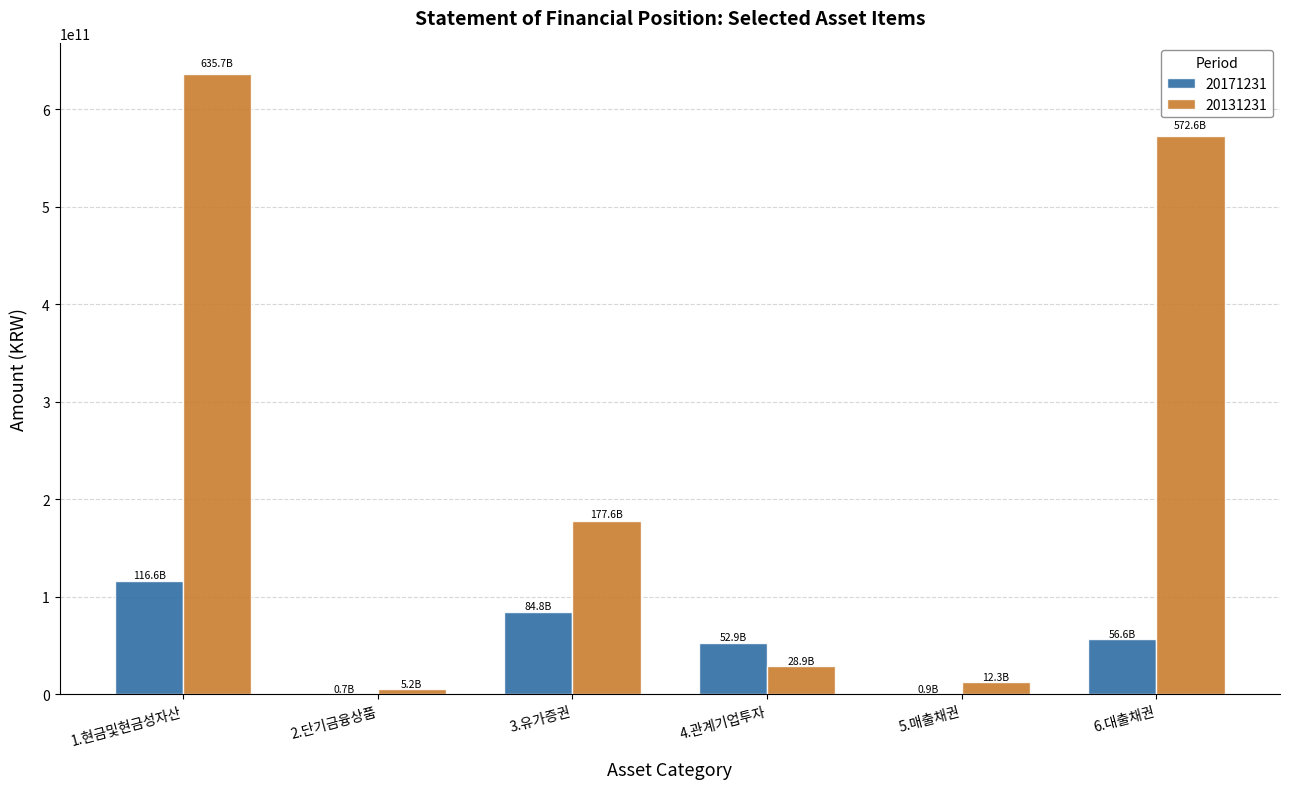

Read the 20171231 value at 6.대출채권, to the nearest 10.

56592621770